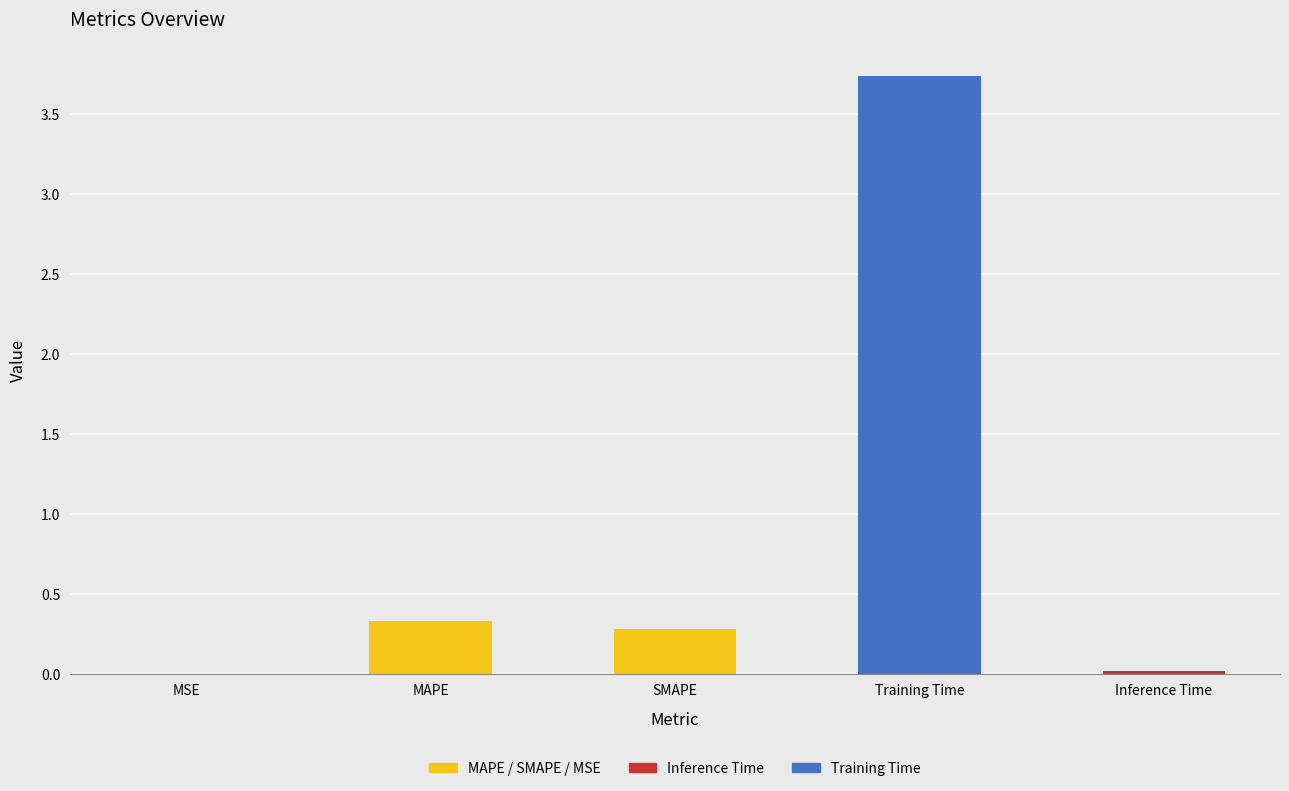

Which has a higher value, SMAPE or Training Time?

Training Time